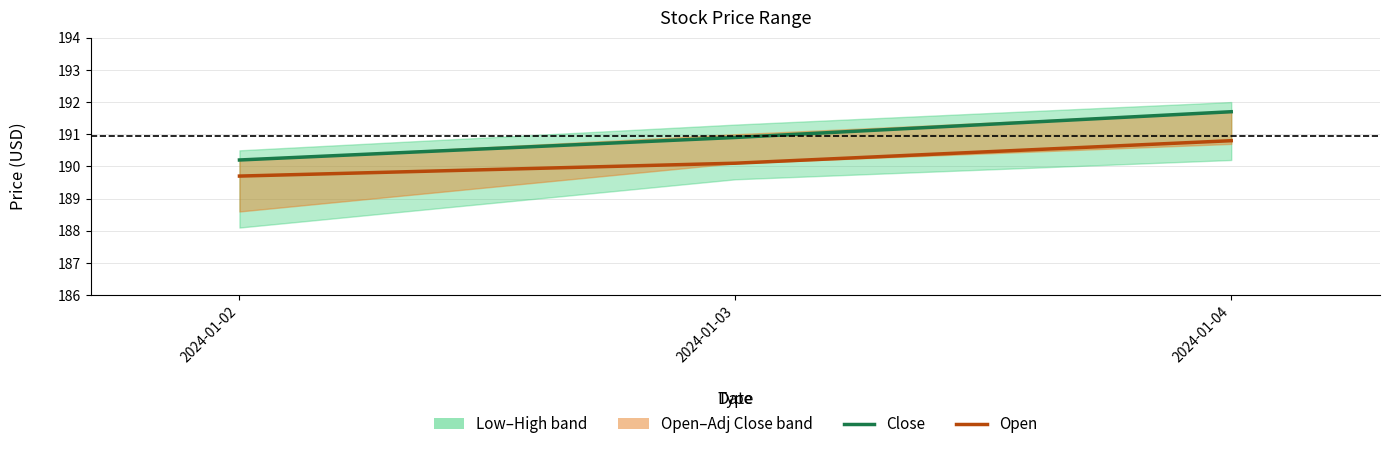

What is the sum of all Close values?

572.8